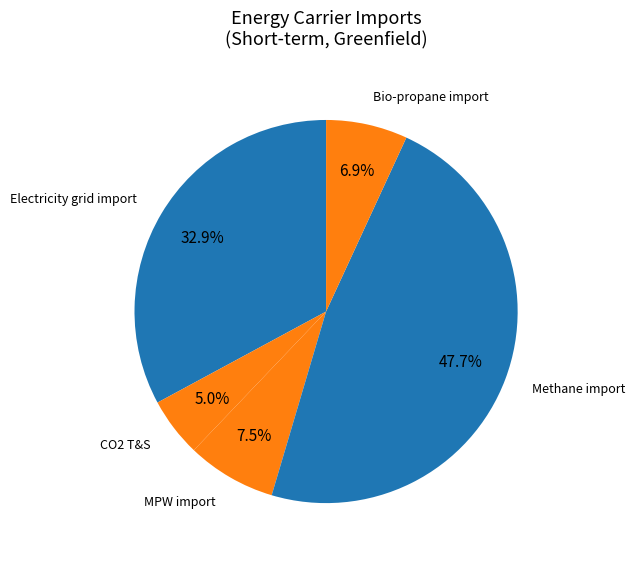

Count the number of slices in the pie.

5